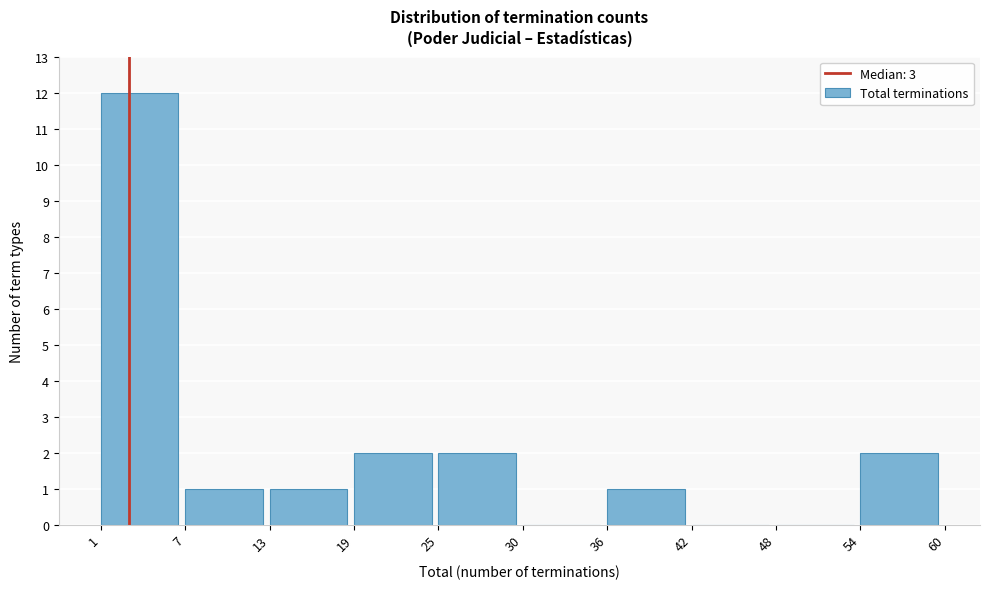

Reading left to right, list every bar in this chart as the range it spans on the x-axis followed by its height. The values are not printed on the chart, so give them approximately, as read against the axis.

1 to 7: 12
7 to 13: 1
13 to 19: 1
19 to 25: 2
25 to 30: 2
30 to 36: 0
36 to 42: 1
42 to 48: 0
48 to 54: 0
54 to 60: 2